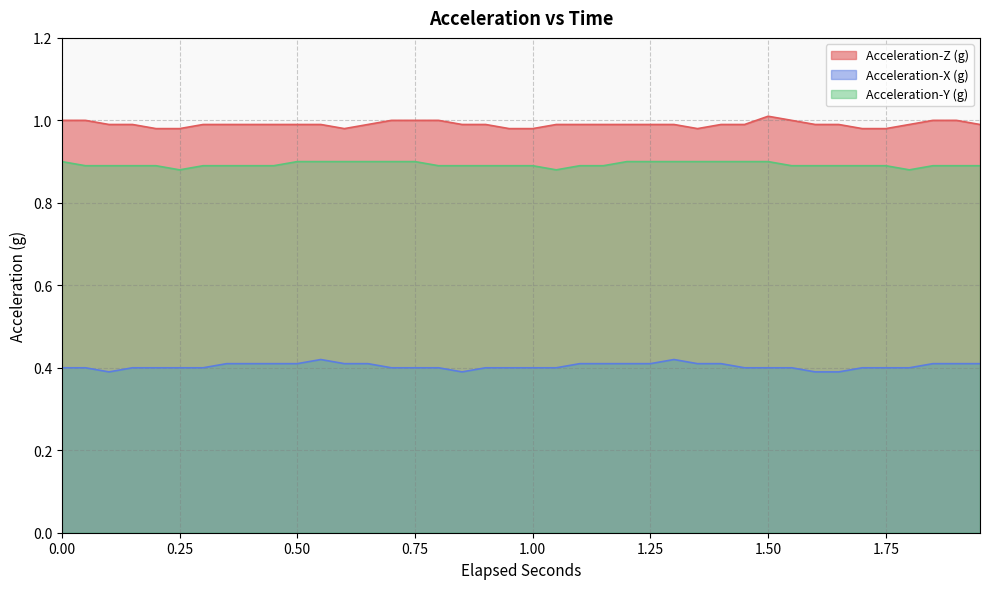

At which category does Acceleration-X (g) reach its first local valley?

0.1